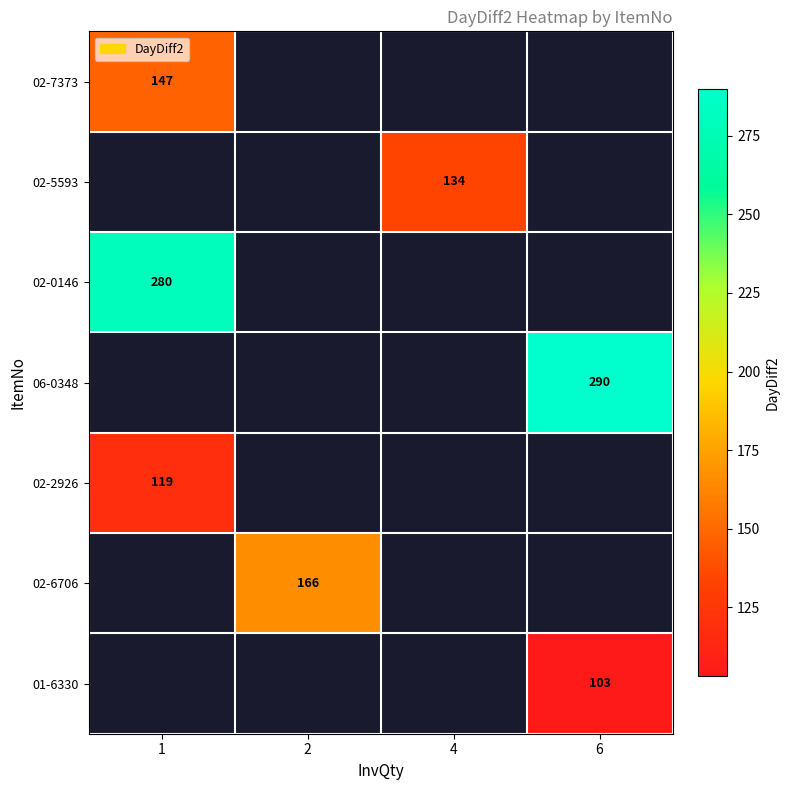

At how many categories does at least one series exceed 181?

2